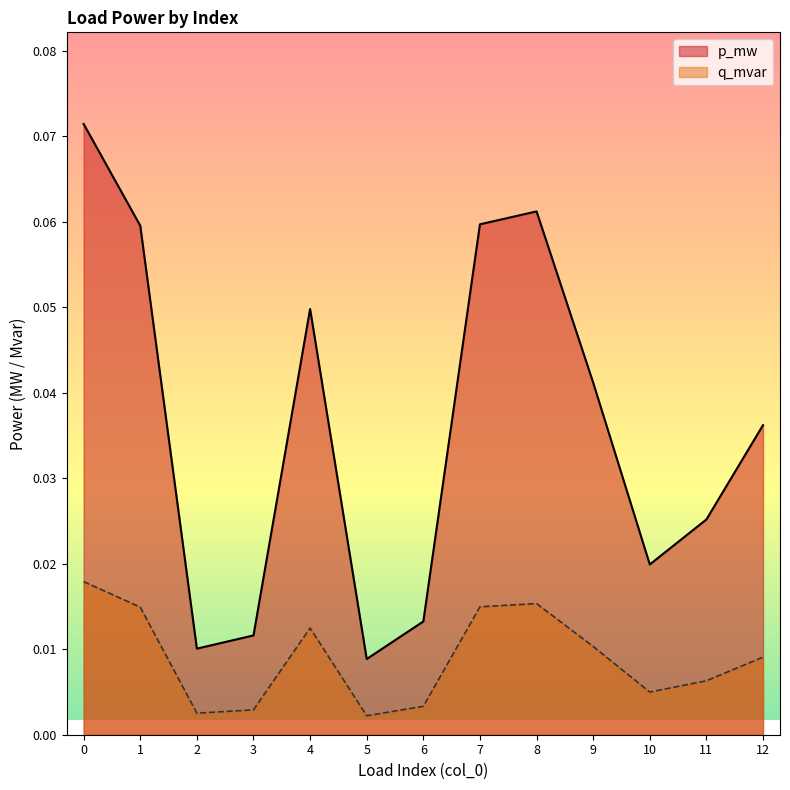

True or false: q_mvar and p_mw intersect in this chart.

False